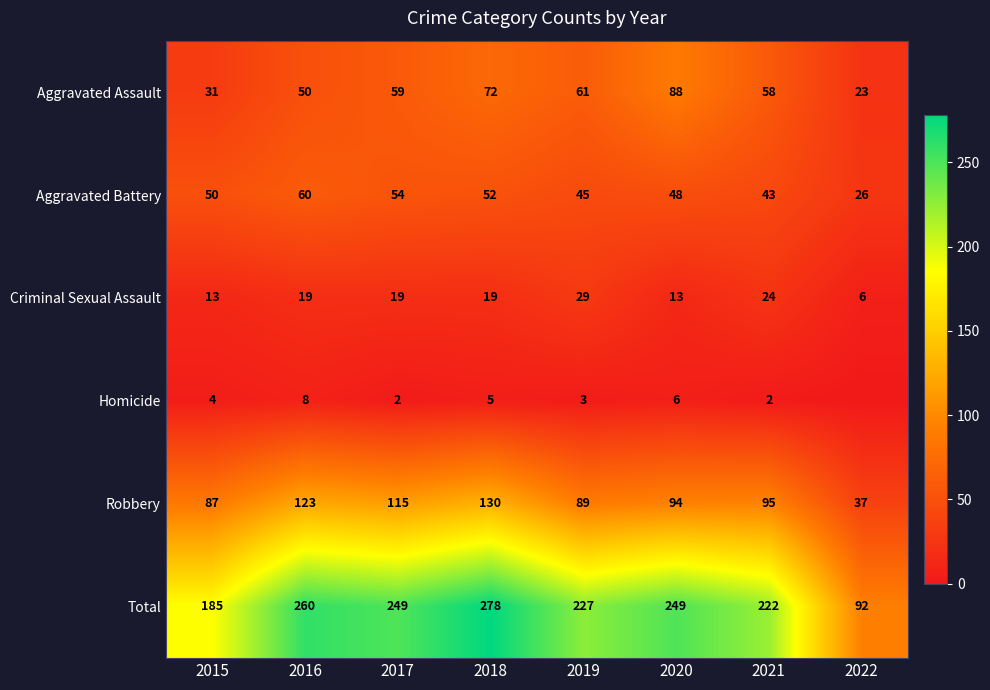

Rank the categories by Aggravated Assault value from highest to lowest.

2020, 2018, 2019, 2017, 2021, 2016, 2015, 2022